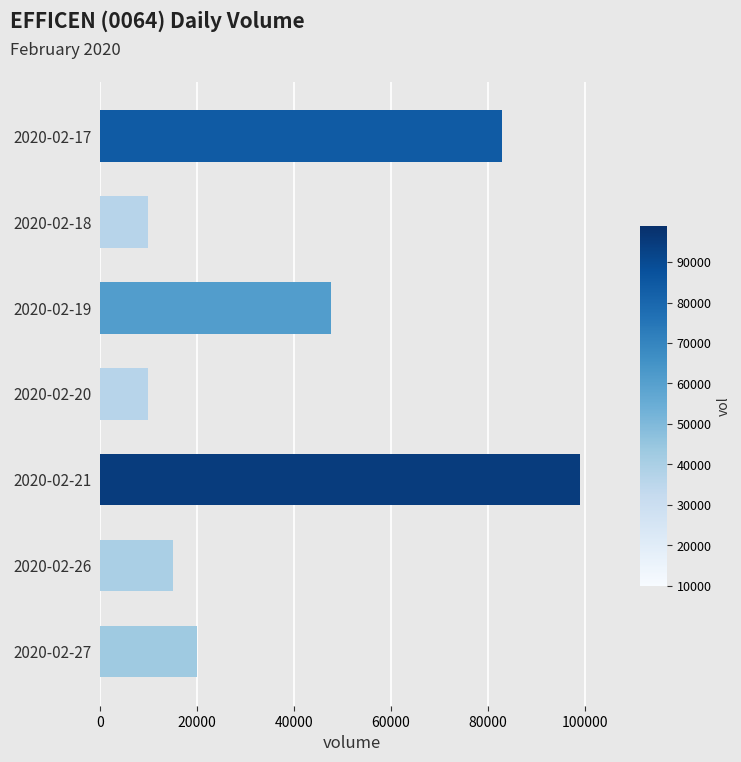

At which category does the chart reach its peak across all series?

2020-02-21